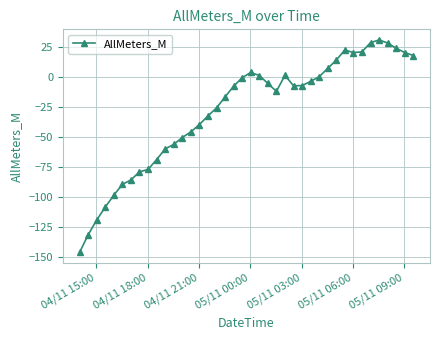

How many points are higher than both their immediate neighbors (excluding endpoints)?

4